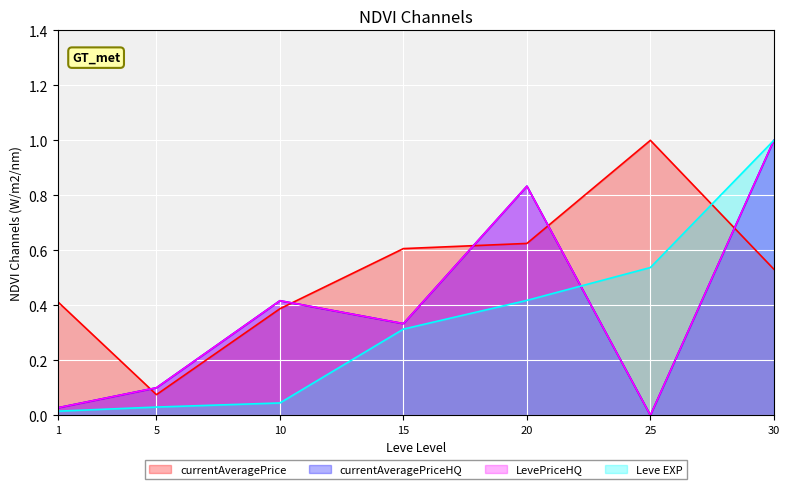

Which has a higher value, 20 or 10?

20